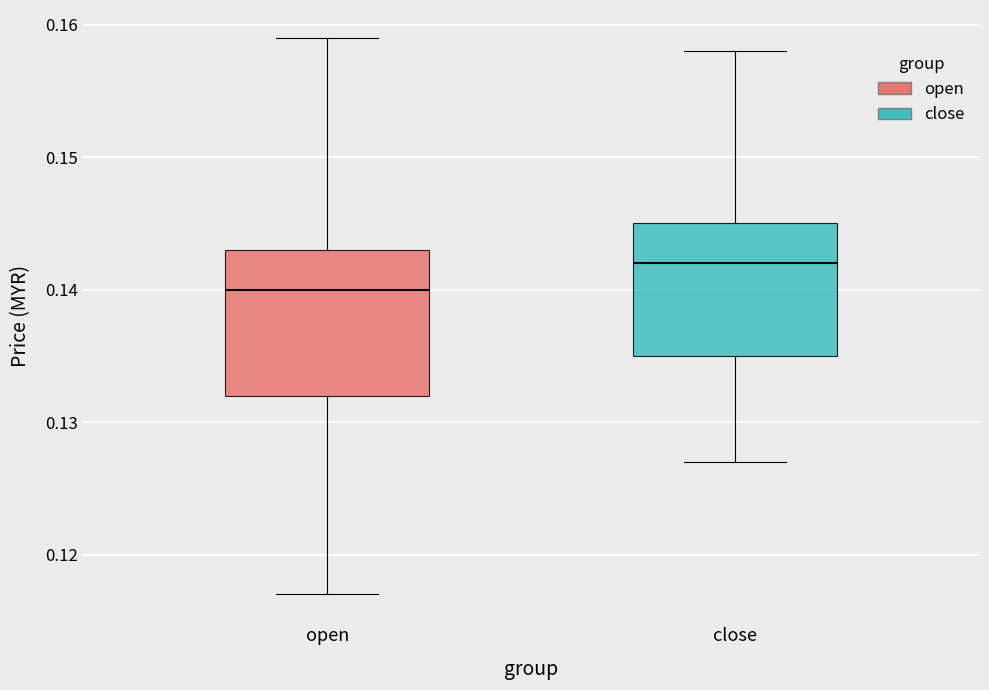

Reading left to right, transcribe this box plot: for each box, give where its median line is, the range the box spans, and where its two whiskers end, as read against the y-axis. The values are not printed on the chart, so give them approximately, as read against the axis.

open: median 0.140, box 0.132 to 0.143, whiskers 0.117 to 0.159
close: median 0.142, box 0.135 to 0.145, whiskers 0.127 to 0.158